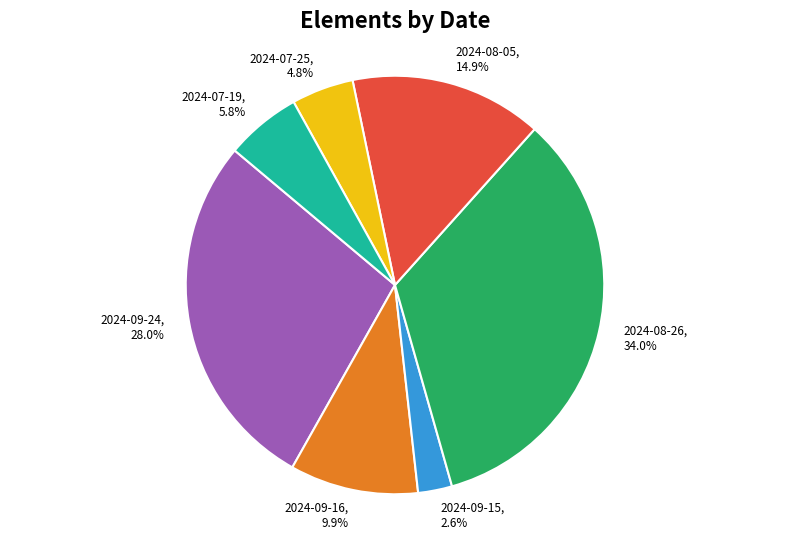

Does any single category account for the majority?

No